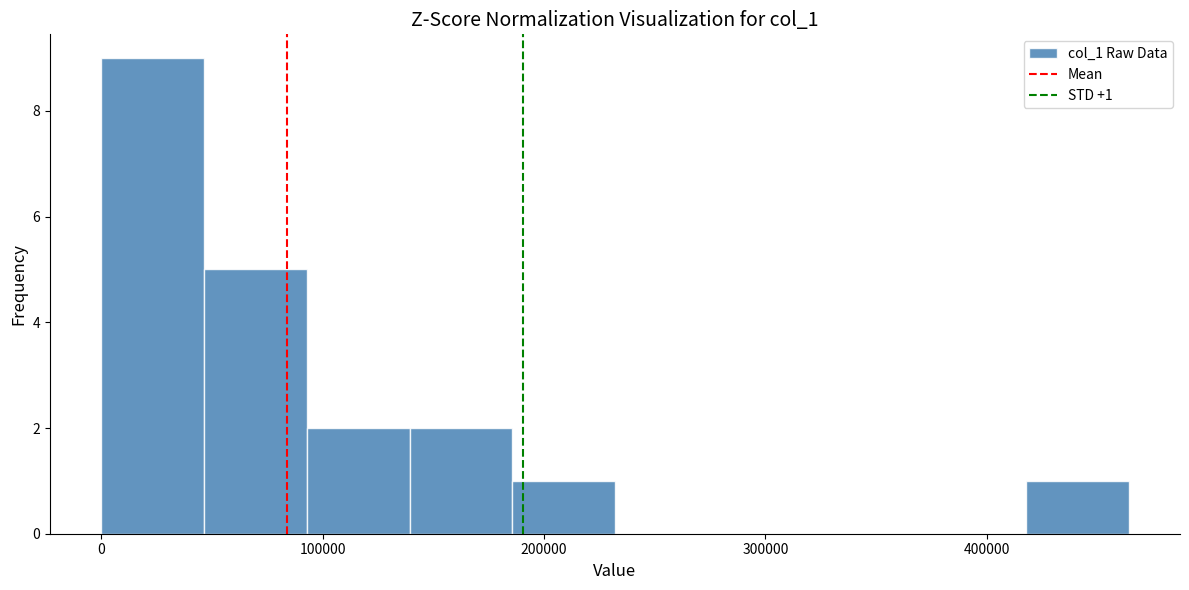

Which range on the x-axis has the tallest bar?

0 to 50000